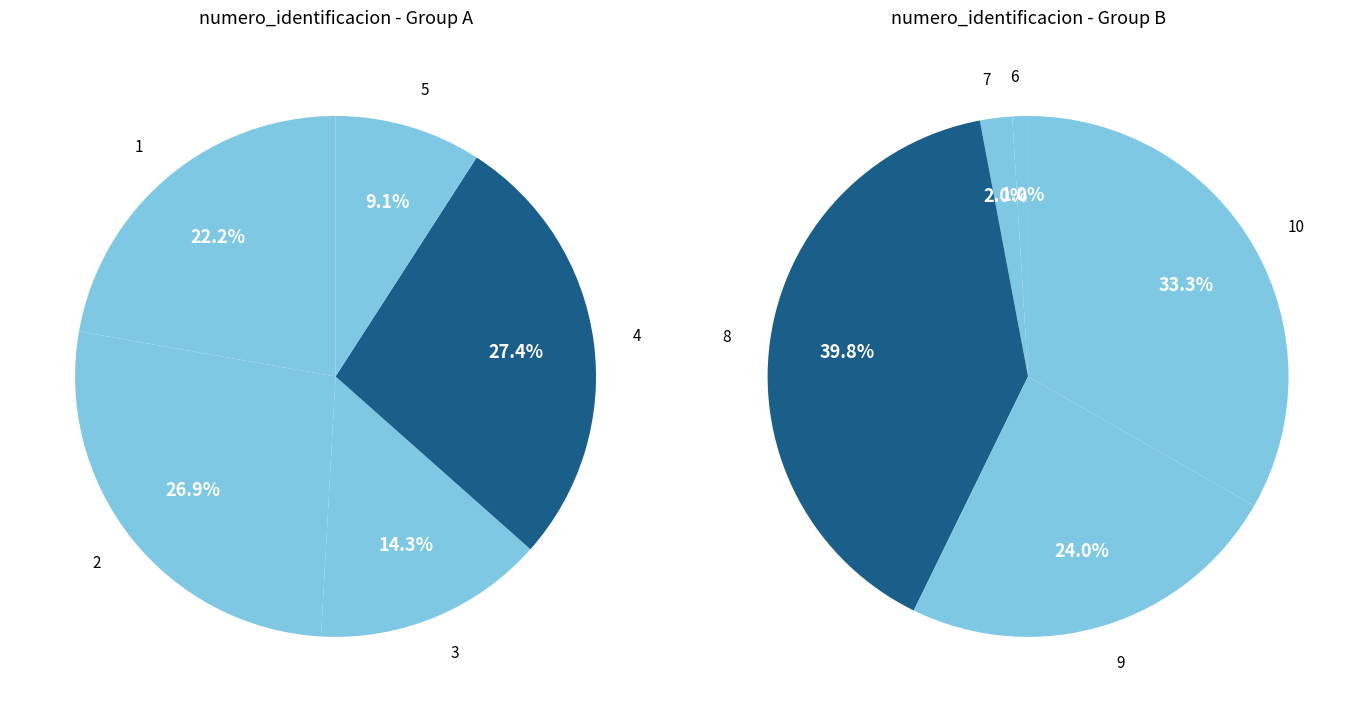

Which slice is the largest?

4